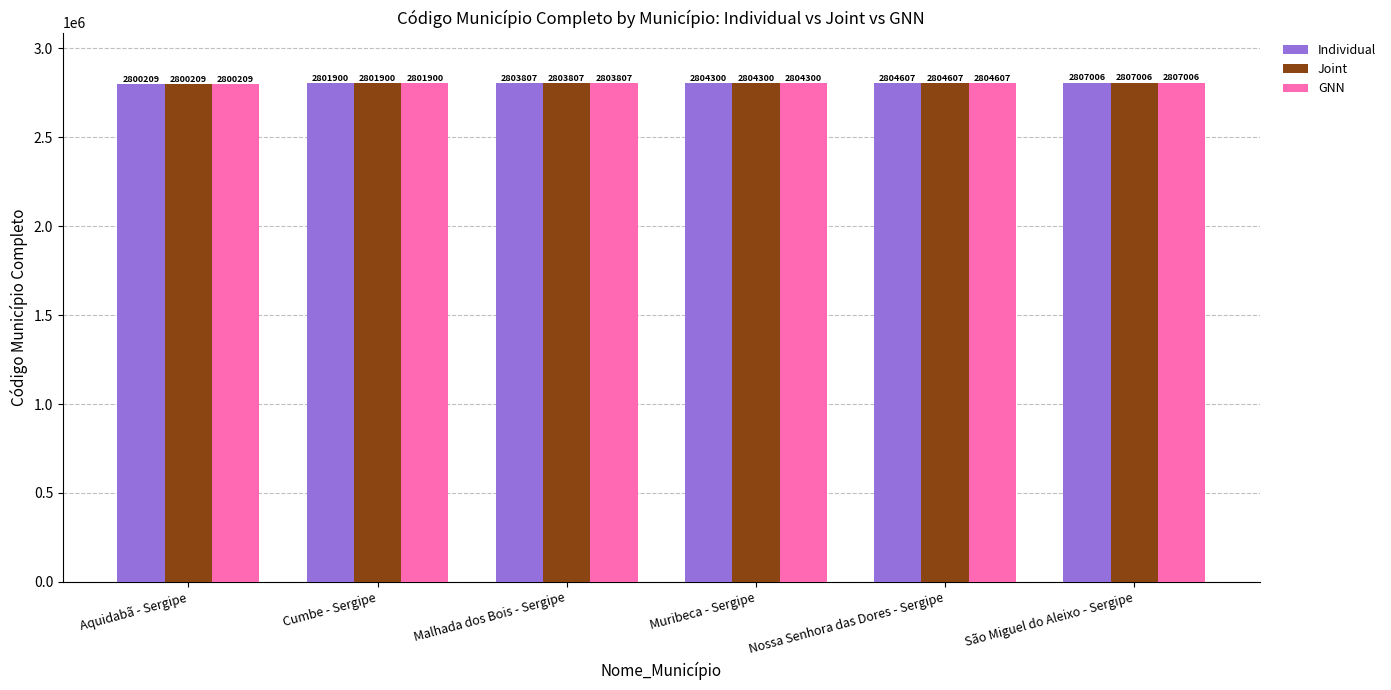

What is the greatest value displayed?

2807006